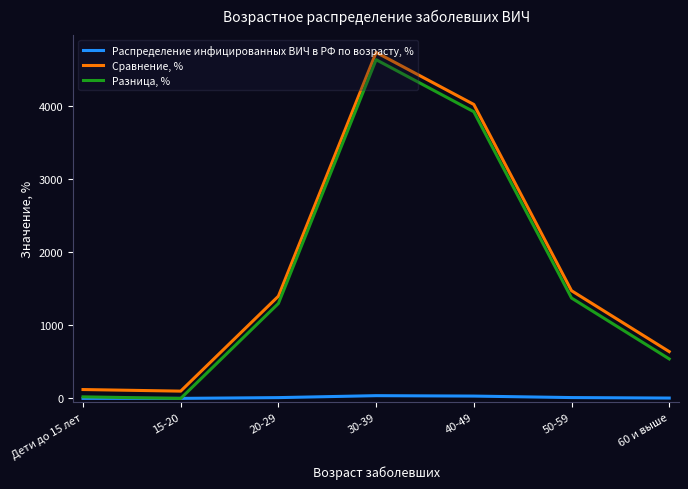

How many lines are shown in the chart?

3